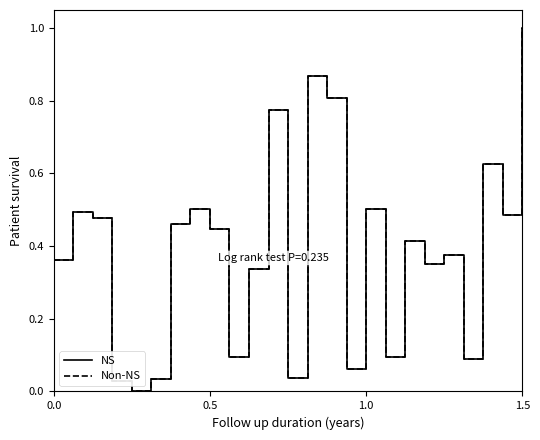

Does the chart have visible grid lines?

No